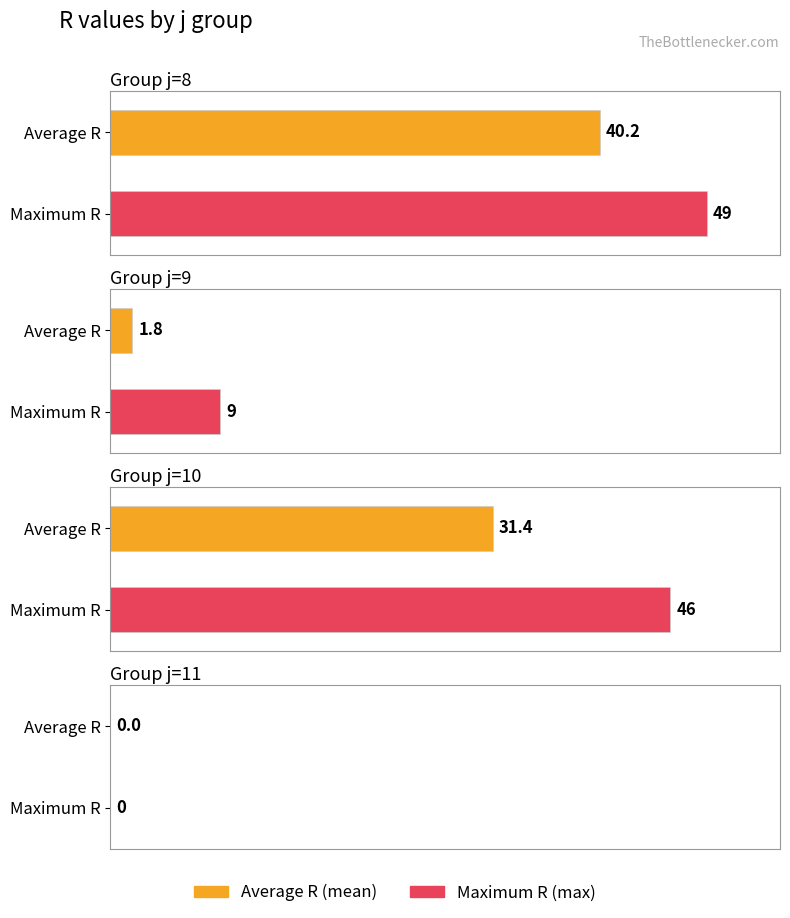

At which category is the sum across all series the highest?

j=8